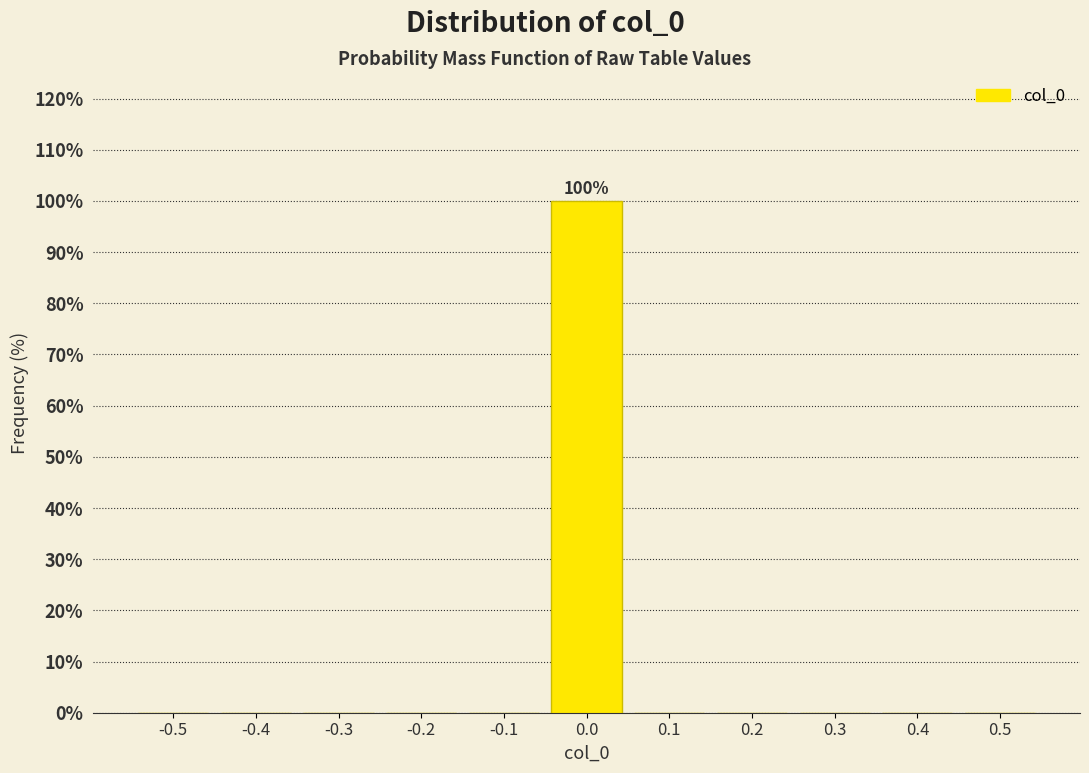

Reading left to right, what are all the values shown in this chart?

-0.5=0	-0.4=0	-0.3=0	-0.2=0	-0.1=0	0.0=100	0.1=0	0.2=0	0.3=0	0.4=0	0.5=0